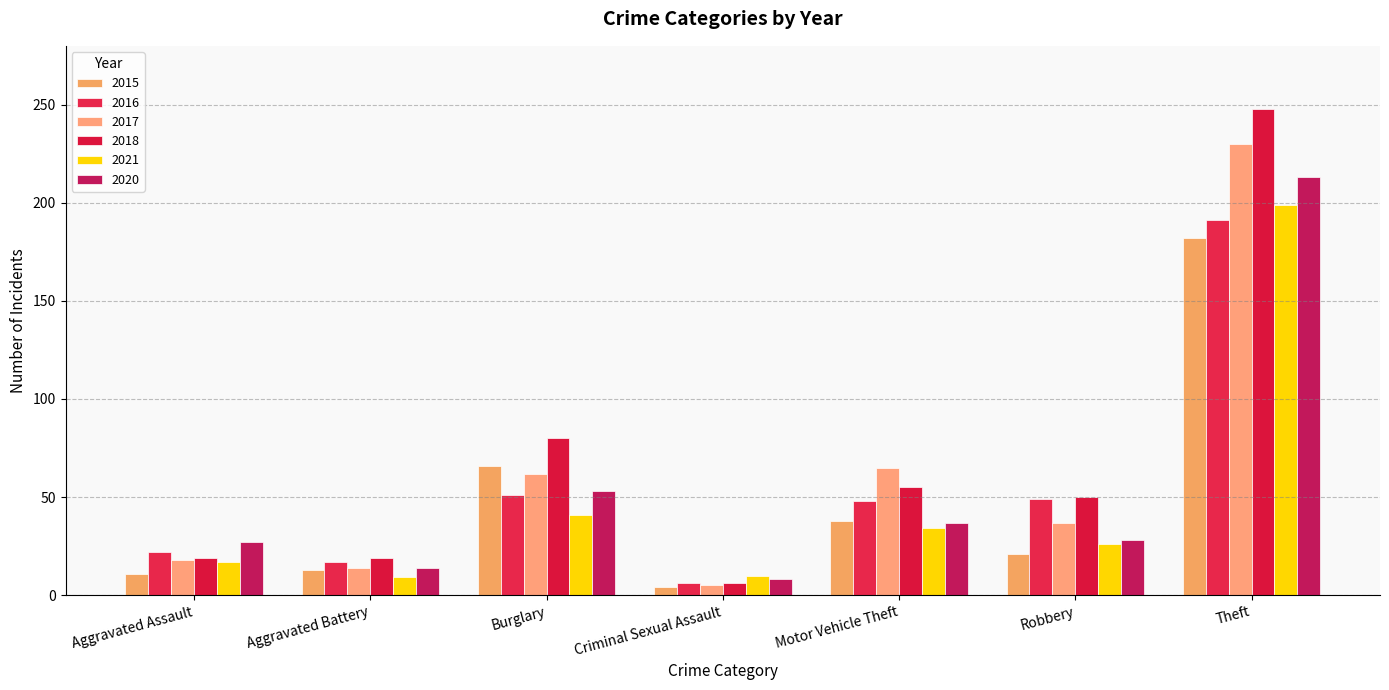

How many groups of bars are there?

7